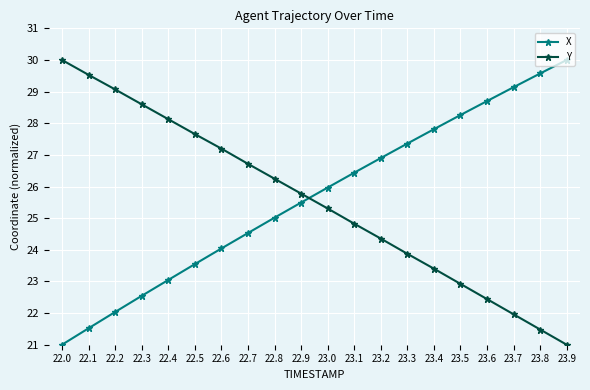

Which series has the largest total across all categories?

X